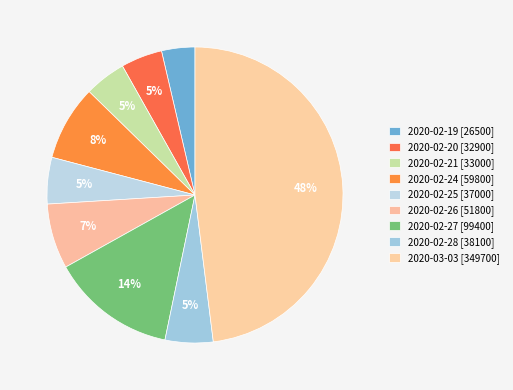

Is the sum of 2020-02-21 and 2020-02-24 greater than half?

No